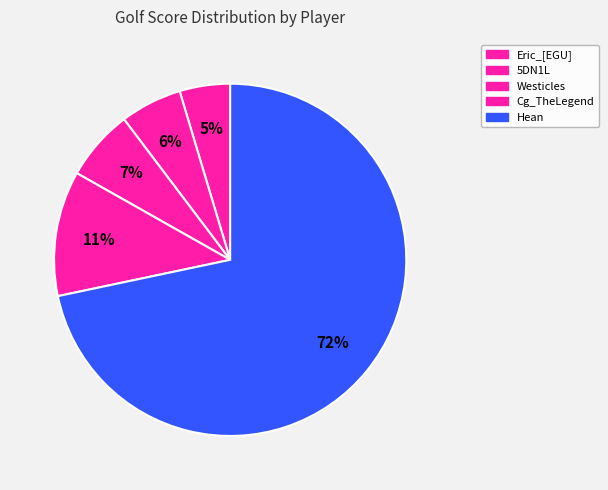

Which slice is the smallest?

Eric_[EGU]